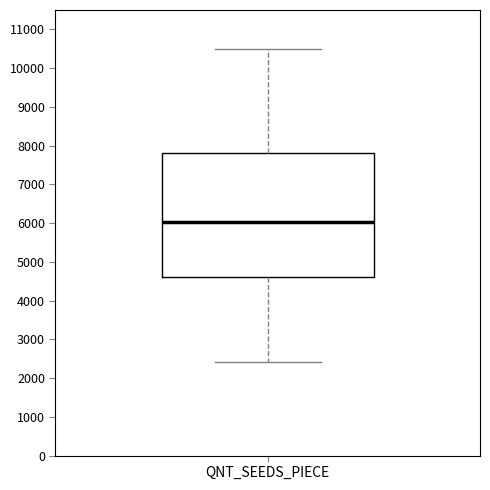

Read this box plot against the y-axis: the position of the median line, the range covered by the box, and the ends of both whiskers. The values are not printed on the chart, so give them approximately, as read against the axis.

median 6000, box 4600 to 7800, whiskers 2400 to 10500